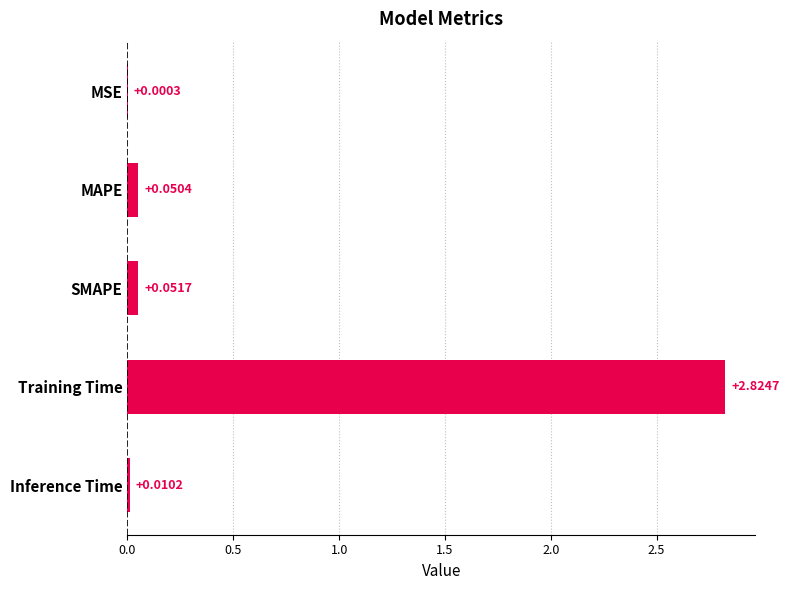

What is the sum of all values?

2.9